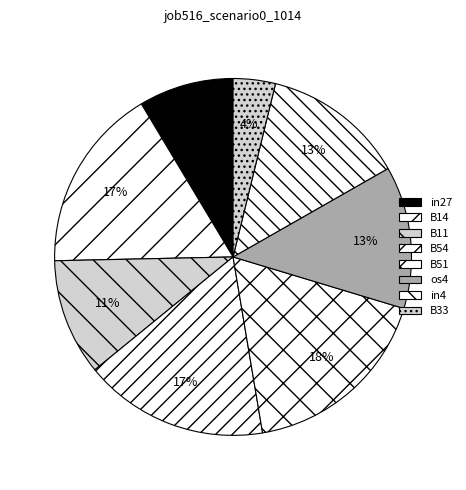

Does os4 represent more than half of the total?

No